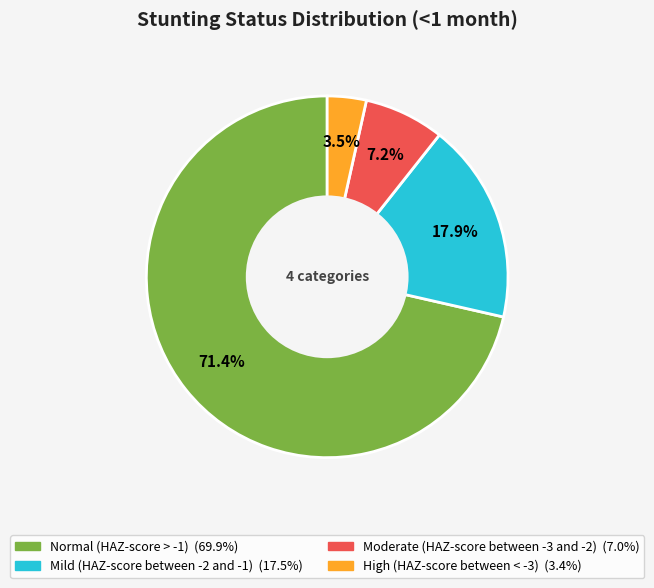

Is it true that Normal (HAZ-score > -1) is 71% of the pie?

True